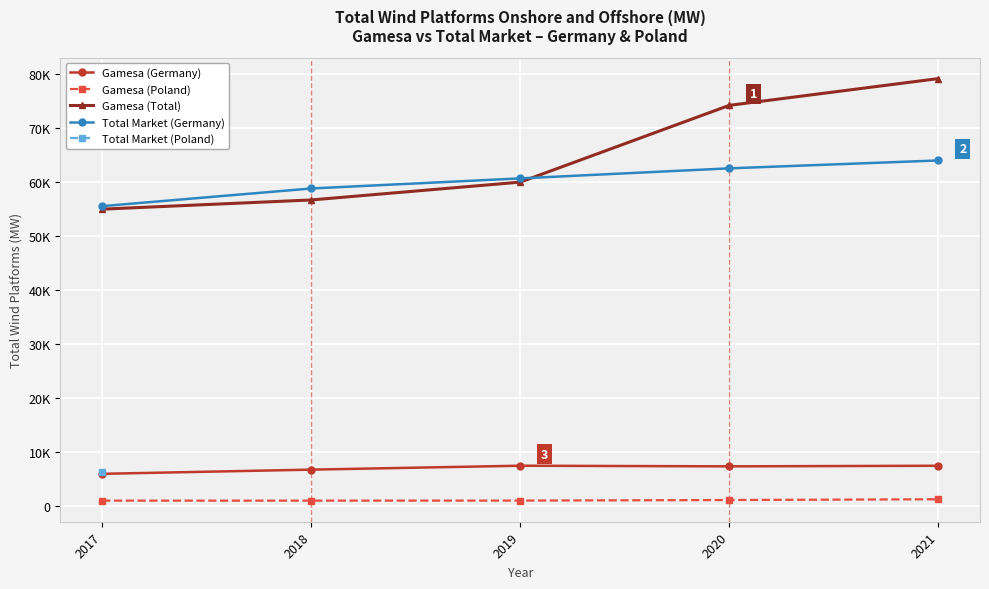

True or false: Gamesa (Poland) has more than 2 points higher than both neighbors.

False